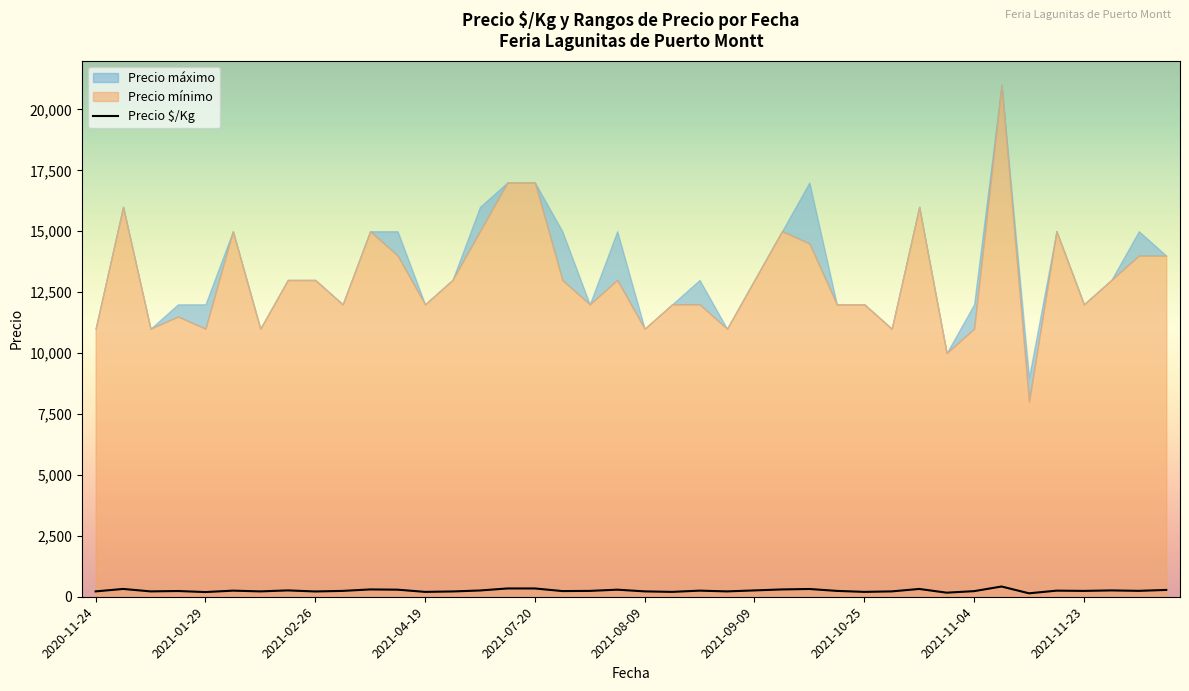

Count the number of categories in the chart.

40